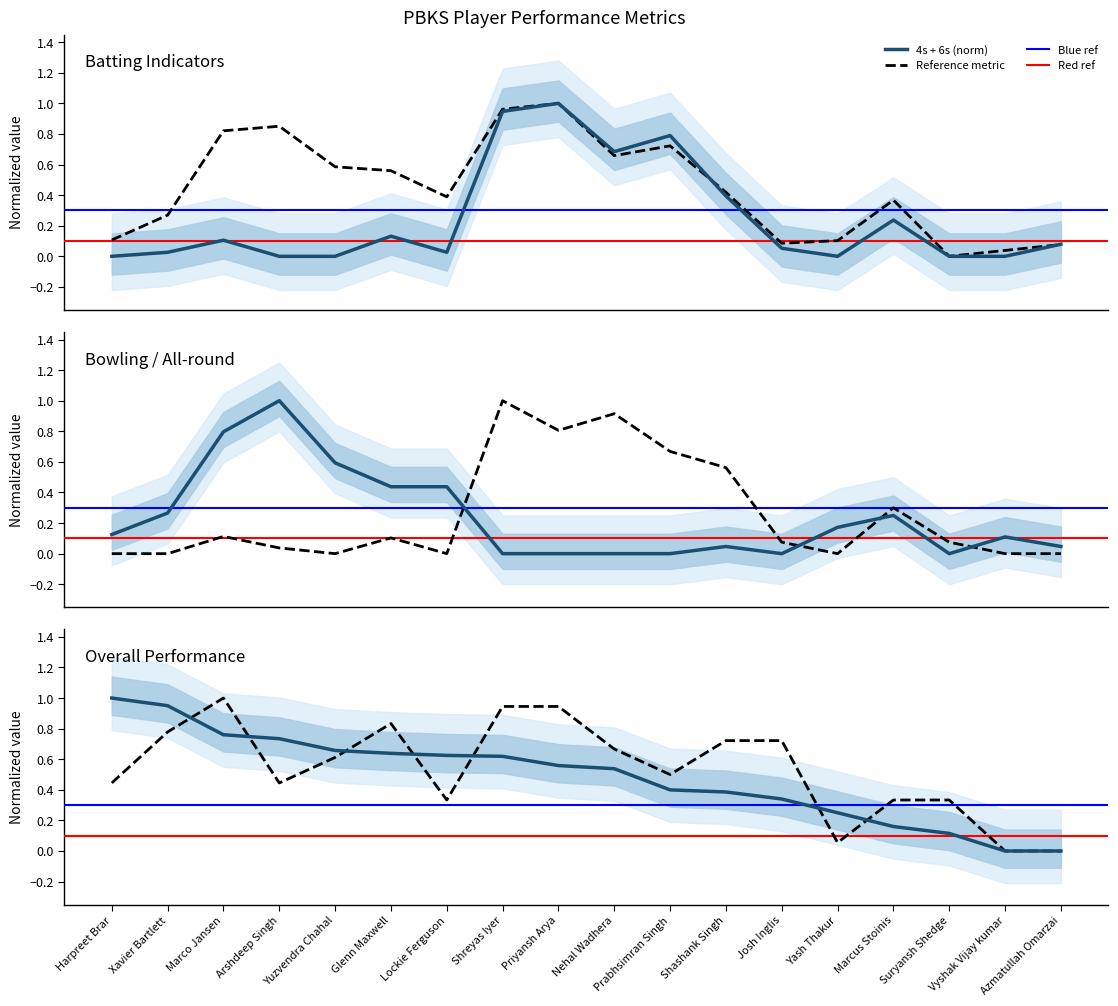

The Pts series shows 1.2 at Arshdeep Singh. True or false?

False